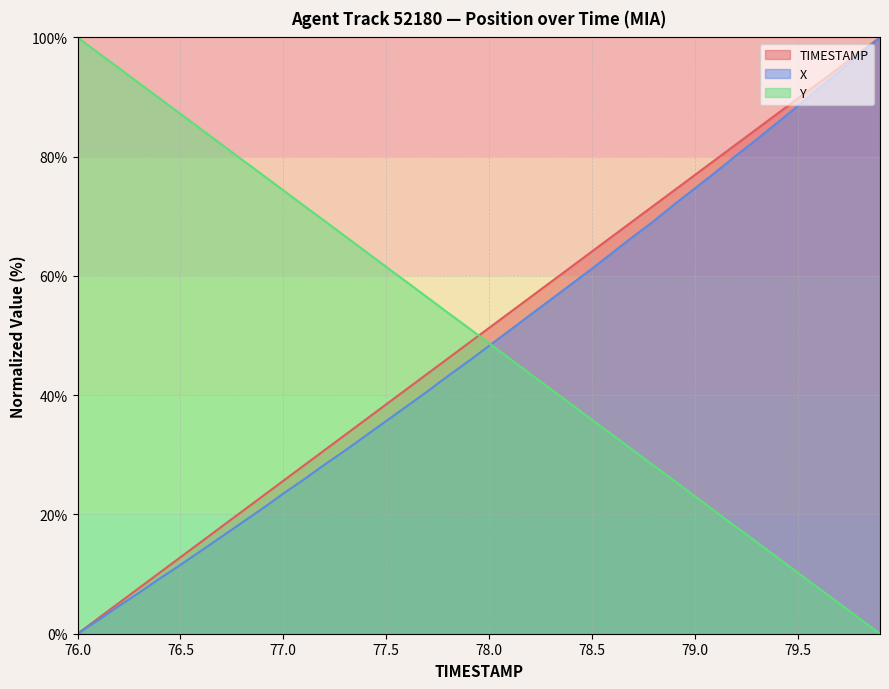

True or false: TIMESTAMP and X cross at least once.

False